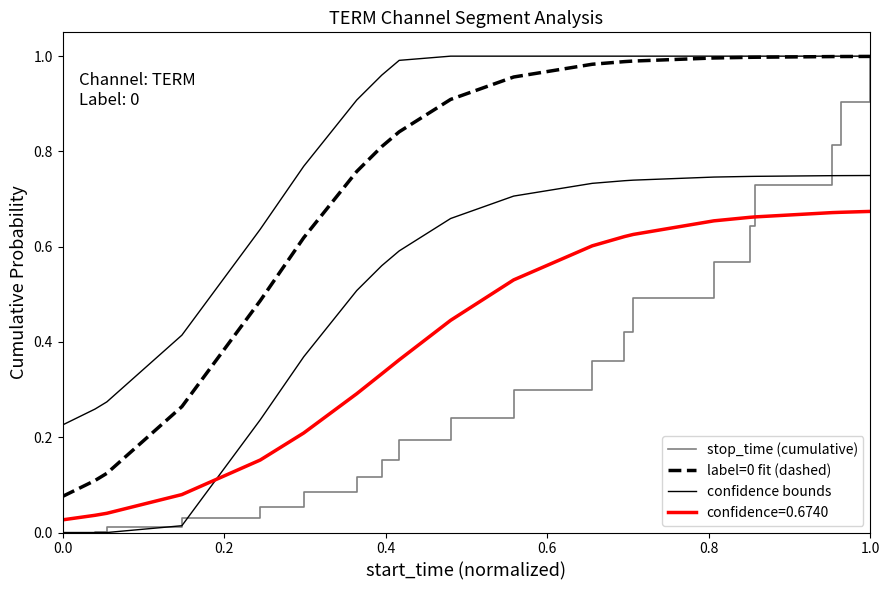

Which series ends up on top after the final intersection of label=0 fit (dashed) and stop_time (cumulative)?

stop_time (cumulative)